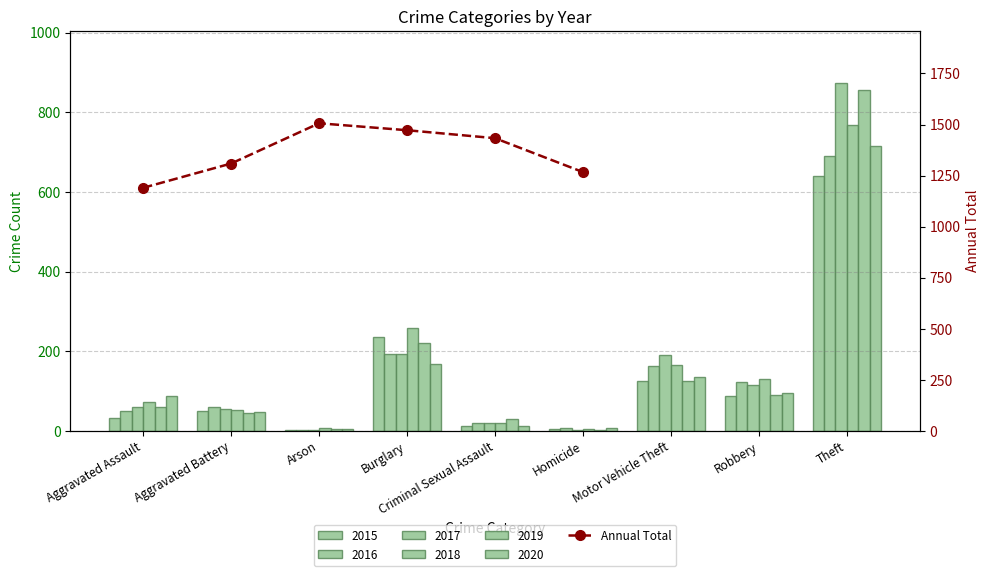

How many categories are shown in the chart?

6